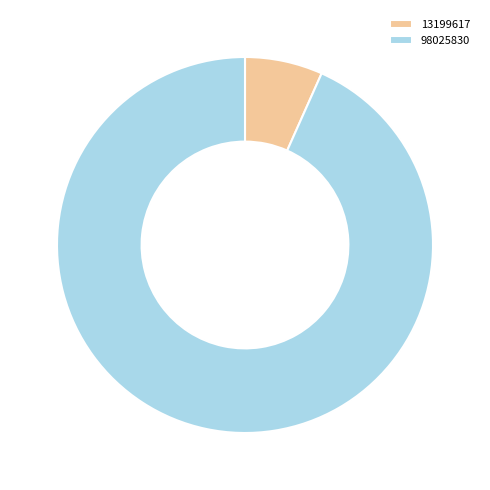

What is the ratio of the value at 98025830 to the value at 13199617?

14.0